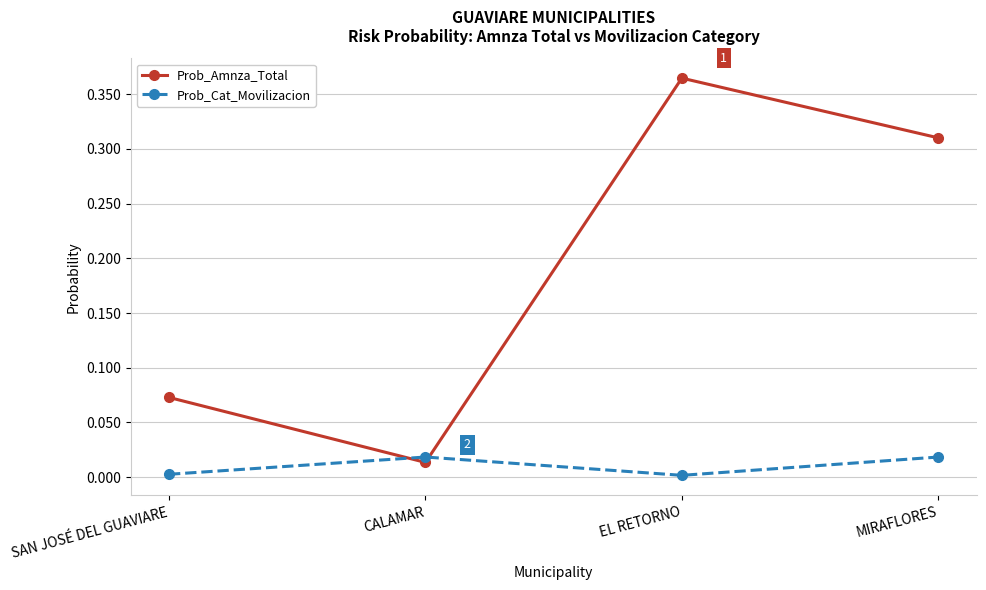

What is the sum of all Prob_Amnza_Total values?

0.8